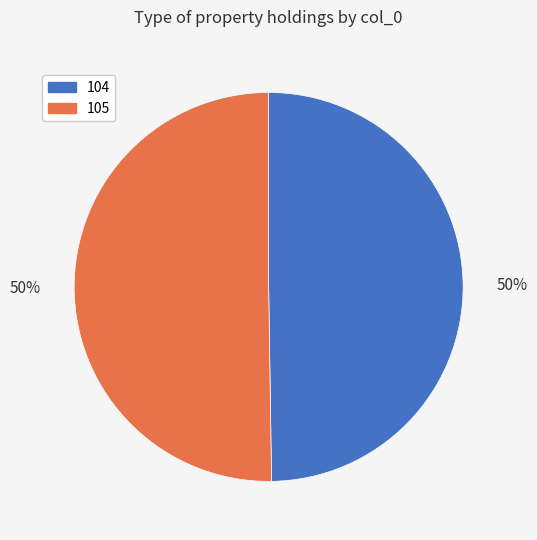

What is the ratio of the value at 104 to the value at 105?

1.0